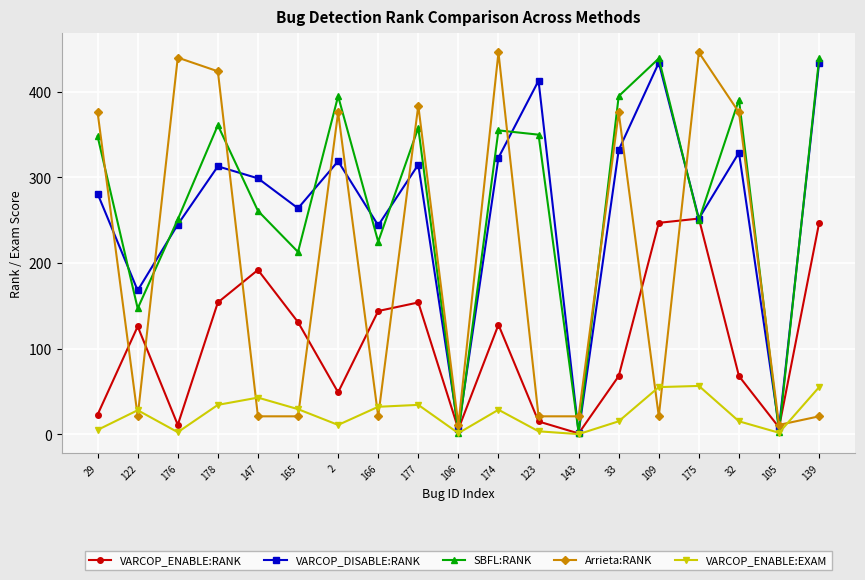

Where is the first local maximum for VARCOP_DISABLE:RANK?

178